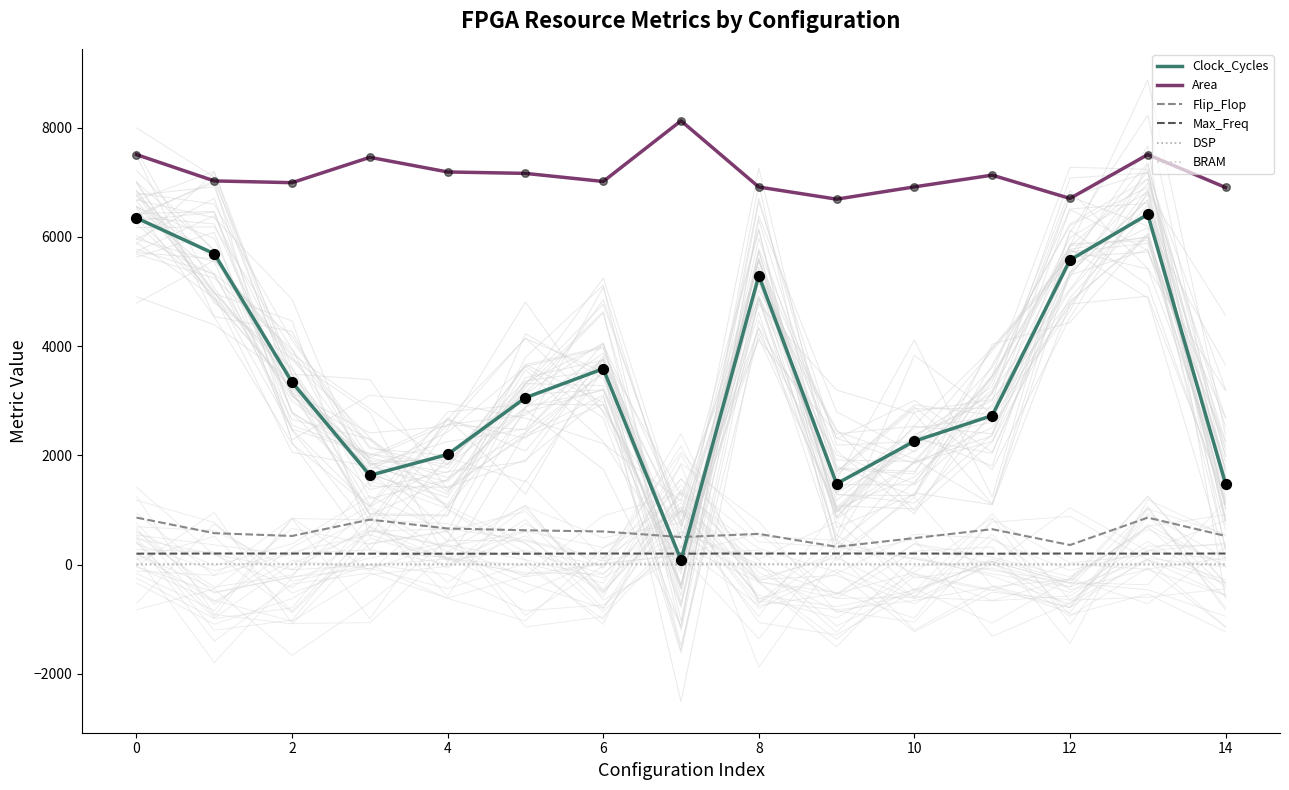

Which series reaches the maximum Y coordinate?

Area